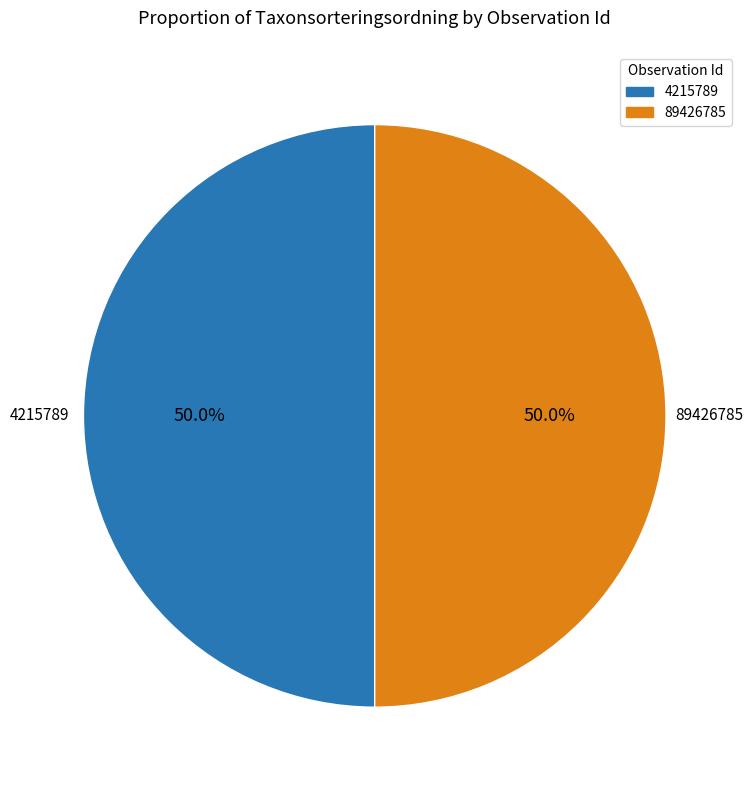

True or false: 4215789 accounts for 50% of the total.

True